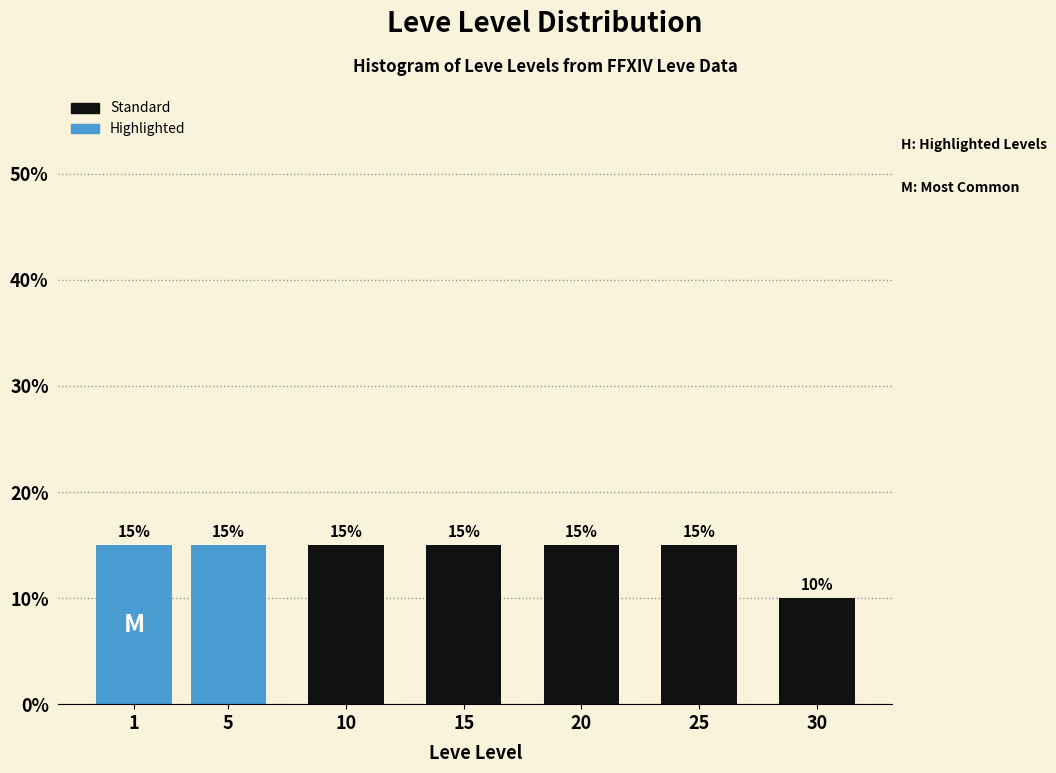

Reading left to right, transcribe all the data shown in this chart.

1=15	5=15	10=15	15=15	20=15	25=15	30=10